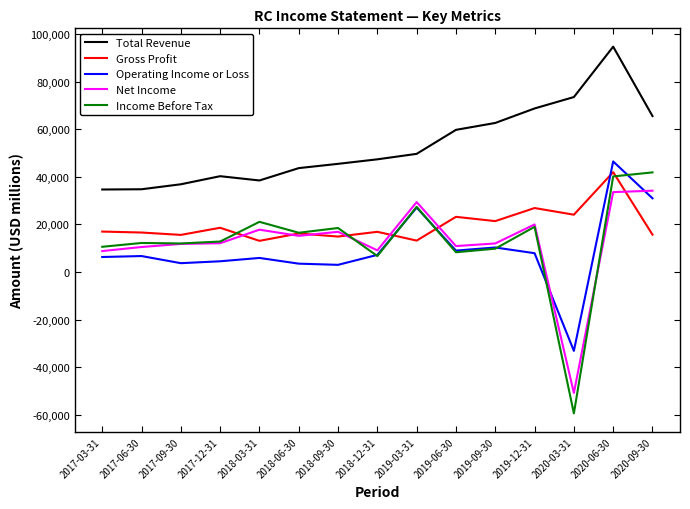

Which series changed the most between 2019-03-31 and 2020-06-30?

Total Revenue